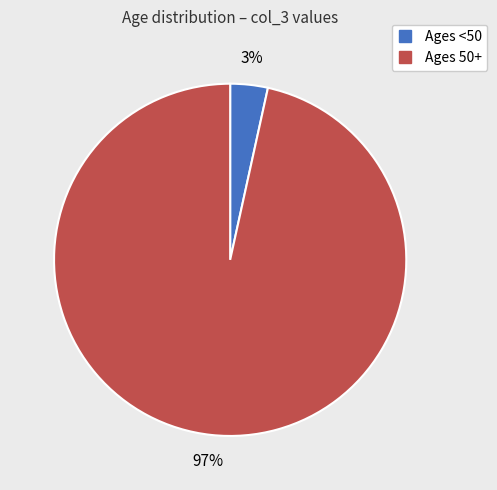

To the nearest percent, what is the average slice percentage?

50%